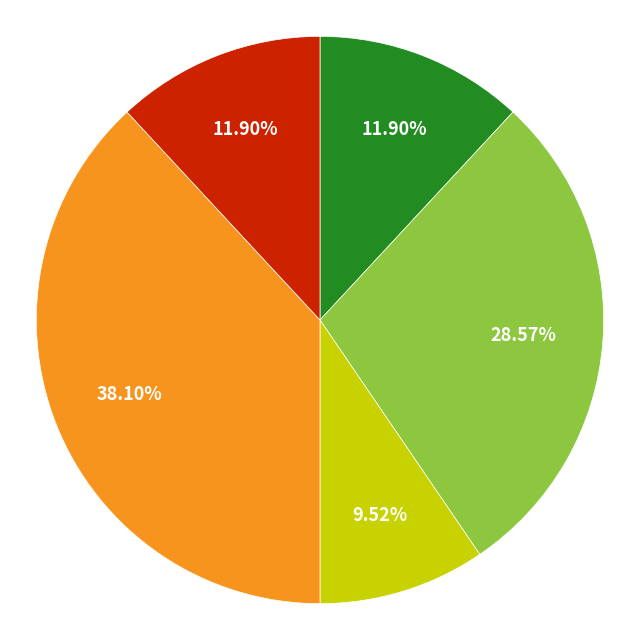

Does any single category account for the majority?

No